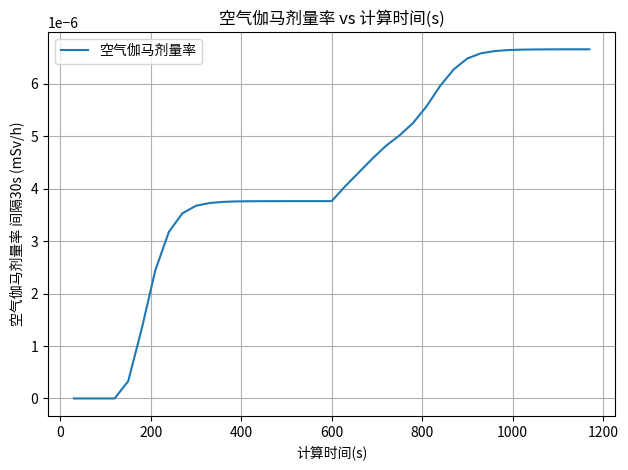

Does the chart display data point markers on the line(s)?

No